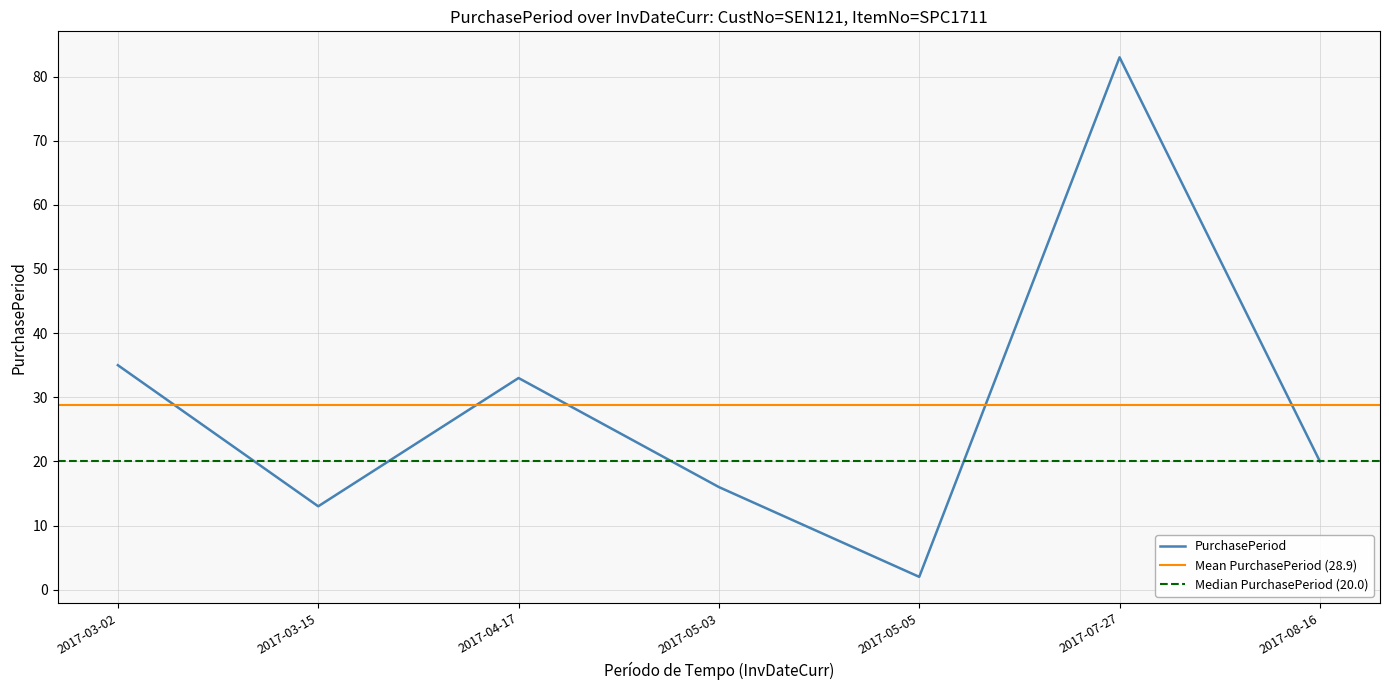

Which has a higher value, 2017-04-17 or 2017-08-16?

2017-04-17